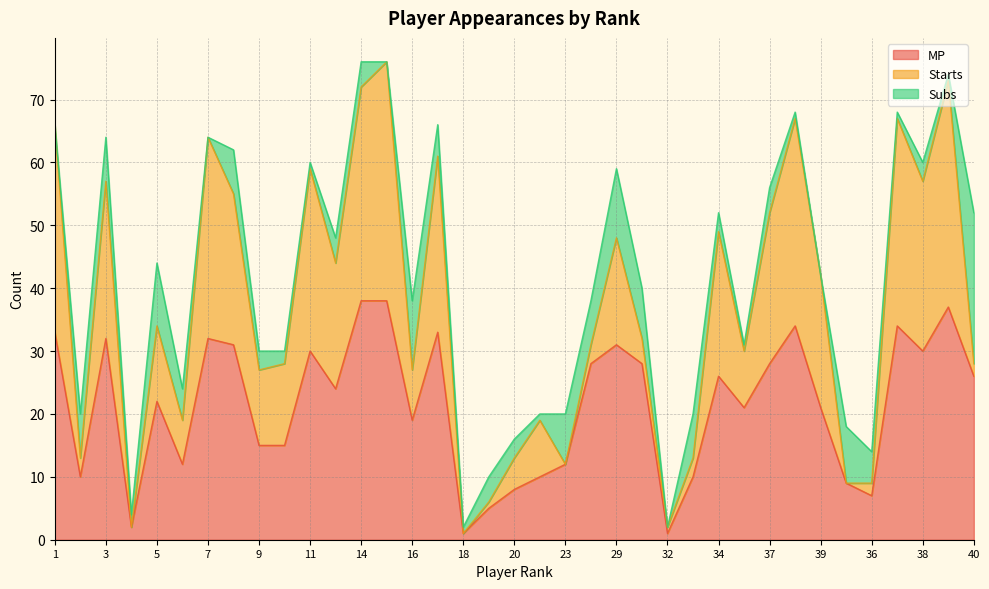

At which label does MP reach its minimum?

18